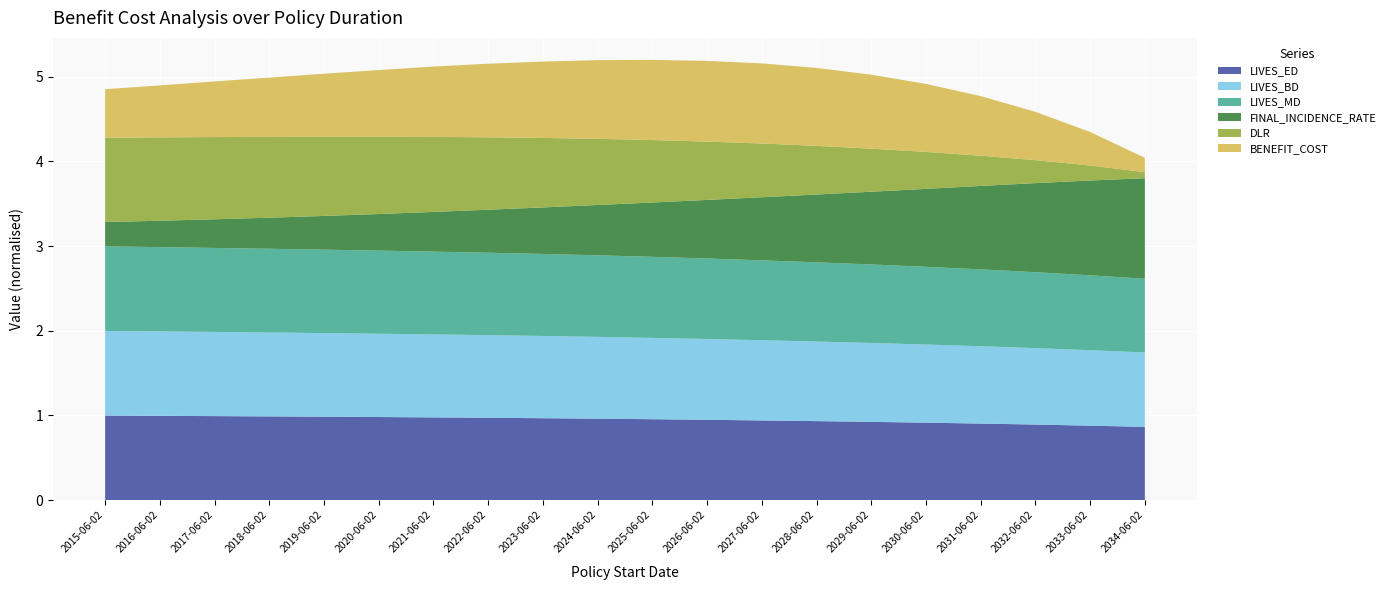

What is the highest value of the LIVES_ED series?

1.0